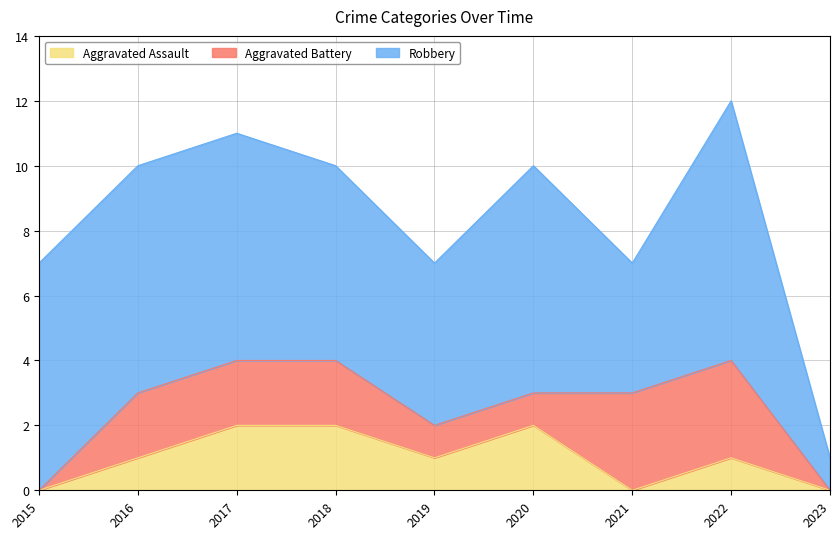

What is the total value across all series at 2023?

1